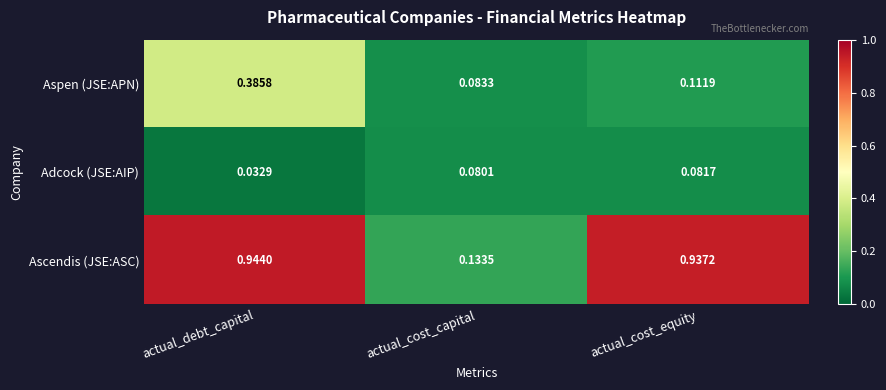

Rank the series by their average value, from highest to lowest.

Ascendis (JSE:ASC), Aspen (JSE:APN), Adcock (JSE:AIP)